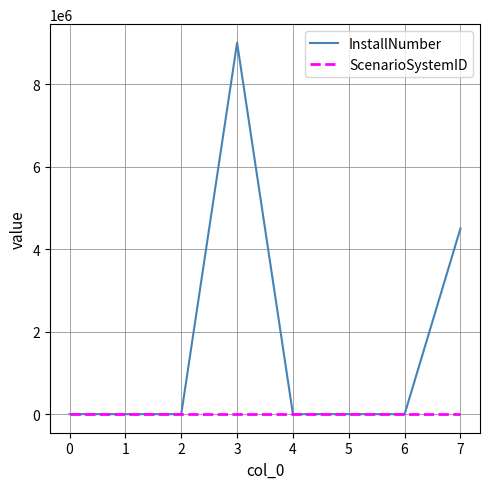

Which series has the widest spread of values?

InstallNumber